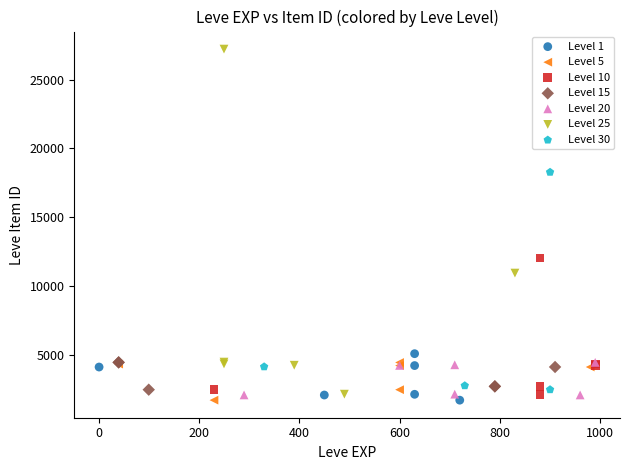

Which series has the widest spread of Y values?

Level 25